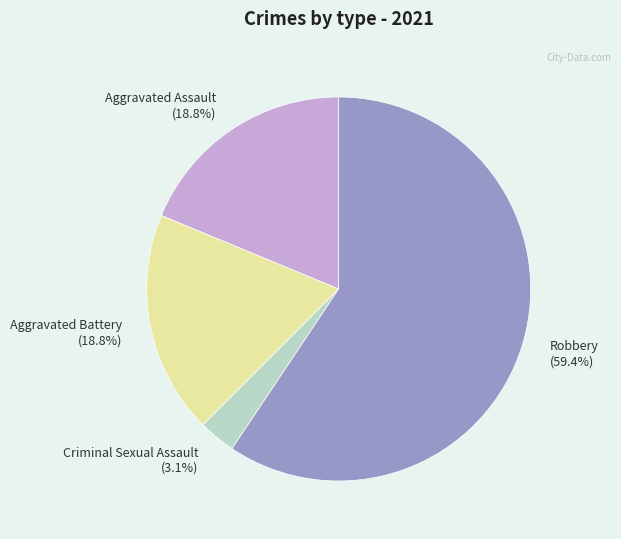

Count the number of slices in the pie.

4